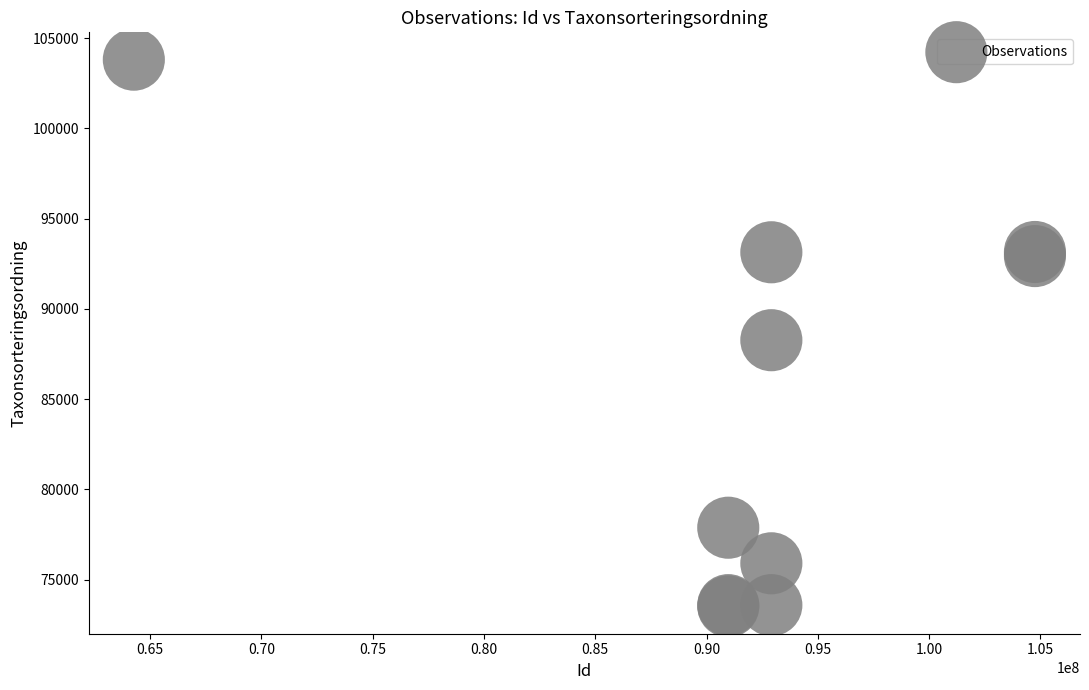

What Y value in the scatter plot is closest to 88668?

88270